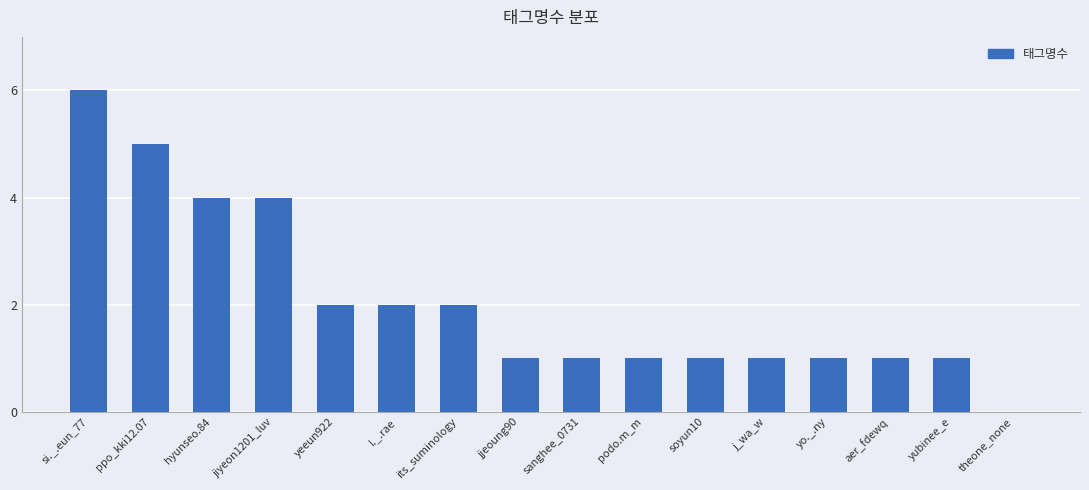

Which has a higher value, si._.eun_77 or jjeoung90?

si._.eun_77